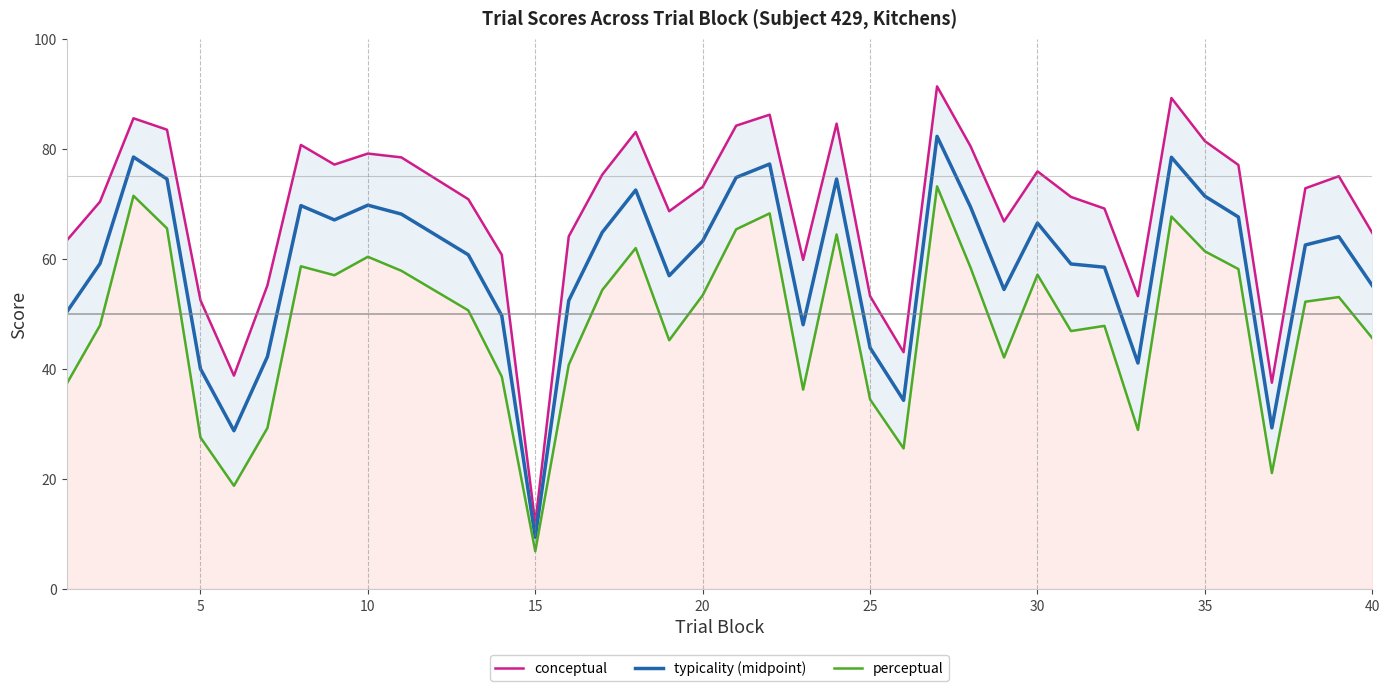

What is the maximum value for typicality (midpoint)?

82.3